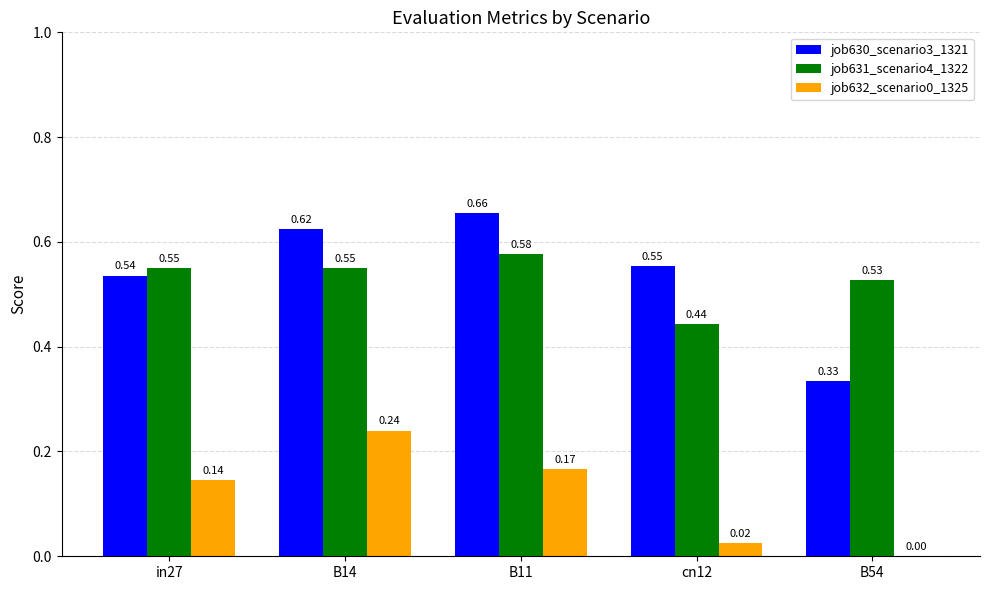

Does the chart contain stacked bars?

No